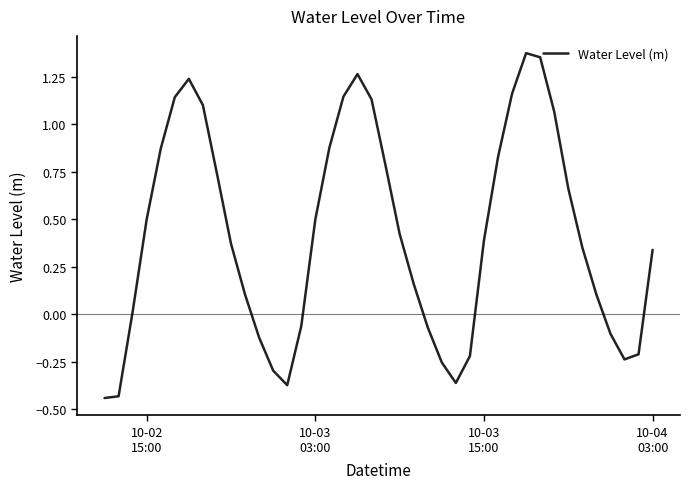

How many distinct data groups are displayed?

1